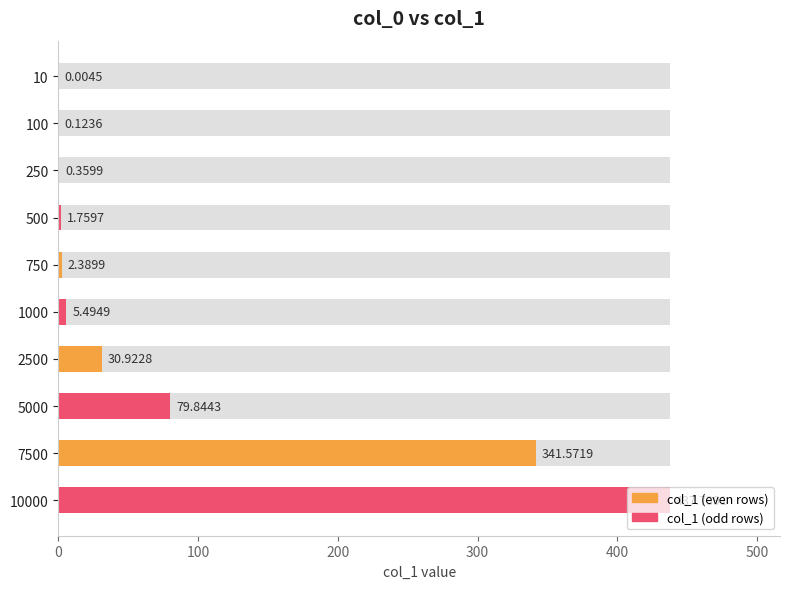

What is the maximum value shown in the chart?

437.7